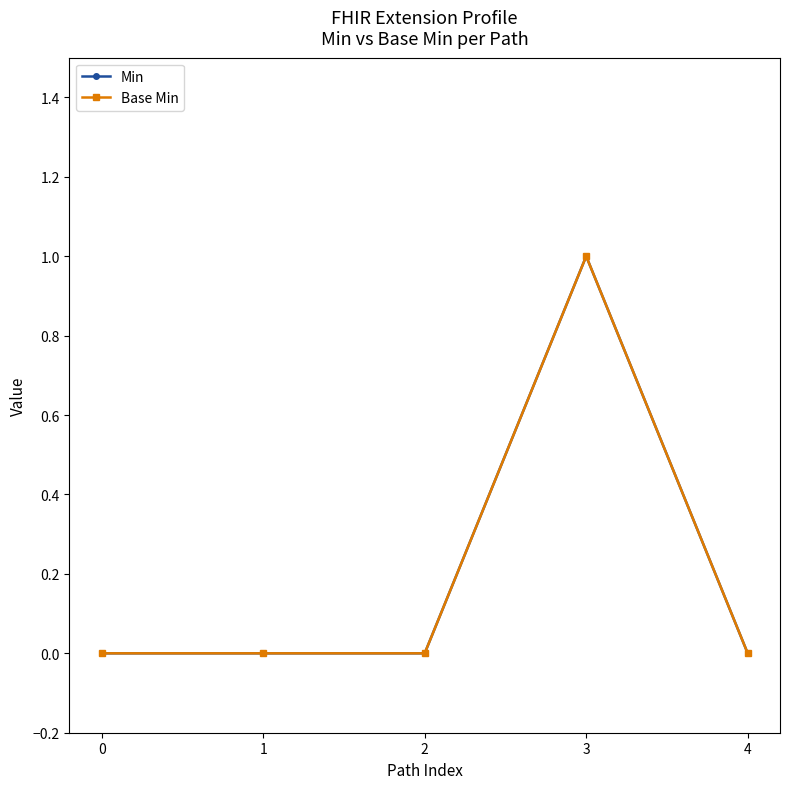

Is this an area chart (filled region under the line)?

No